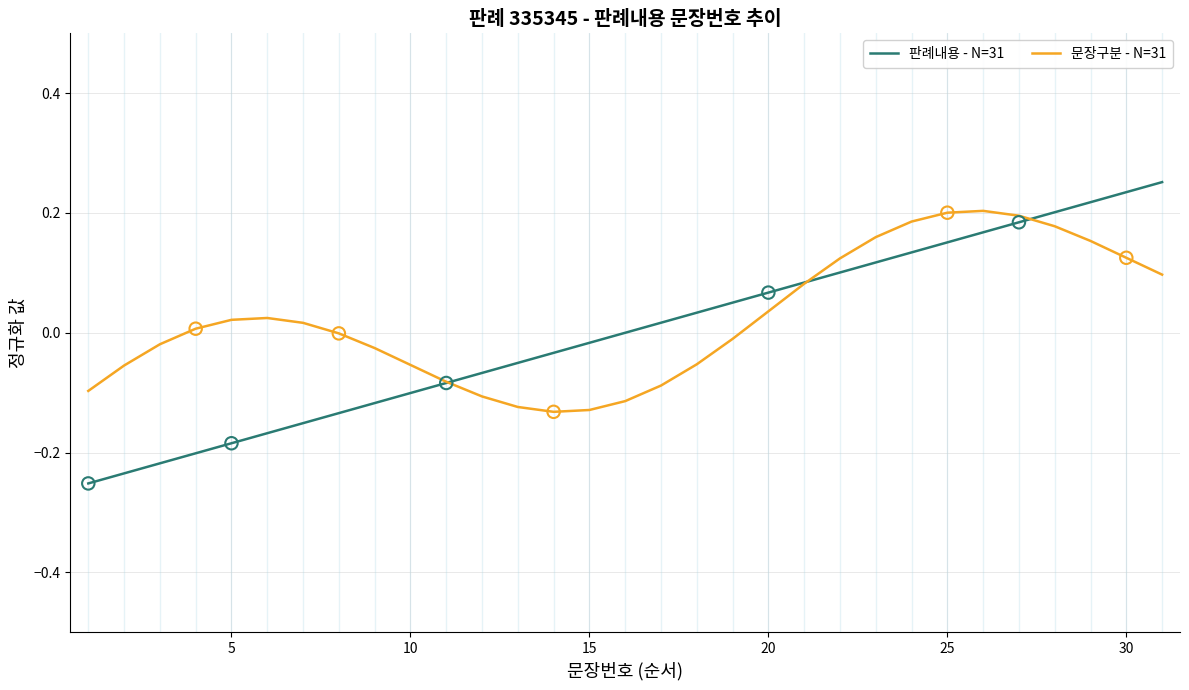

List the series in order of their peak value, highest first.

판례내용 - N=31, 문장구분 - N=31